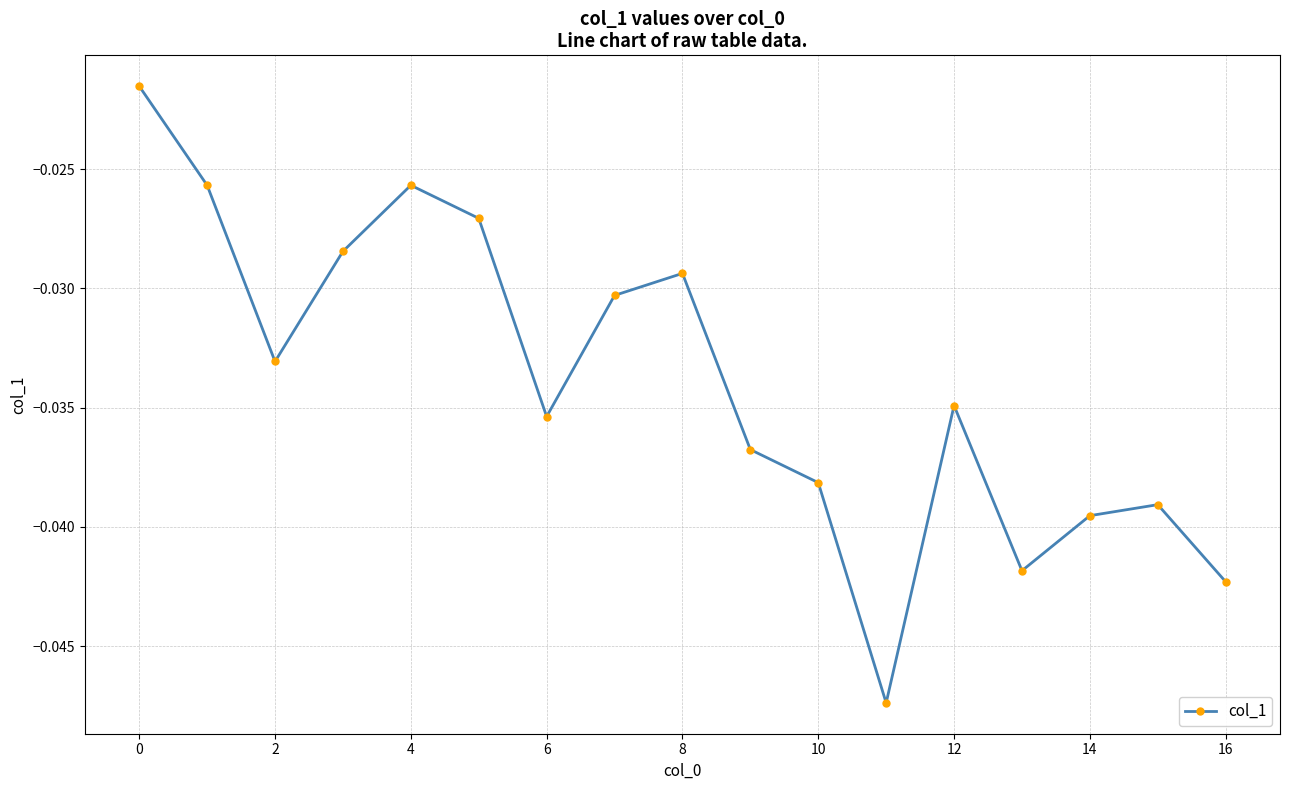

How many interior local peaks (higher than both neighbors) does the data have?

4